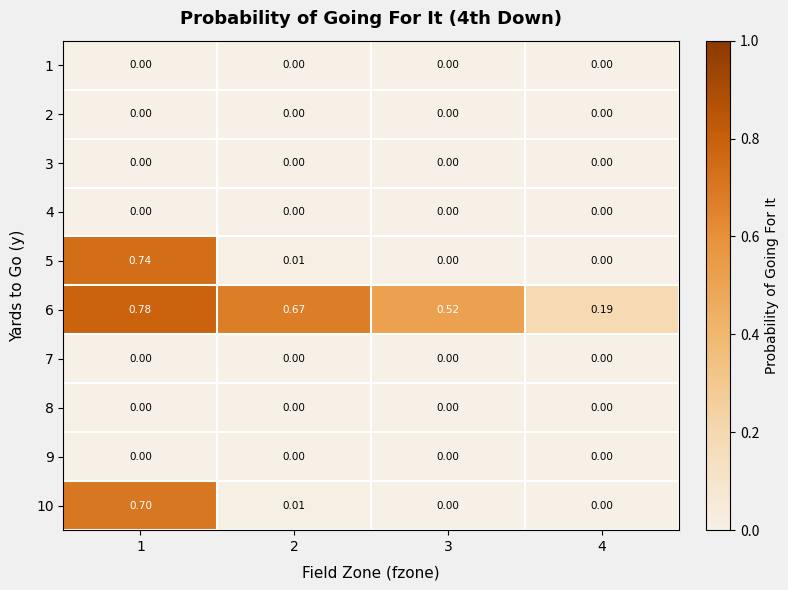

Is the value of 5 at 1 greater than the value of 10 at 2?

Yes